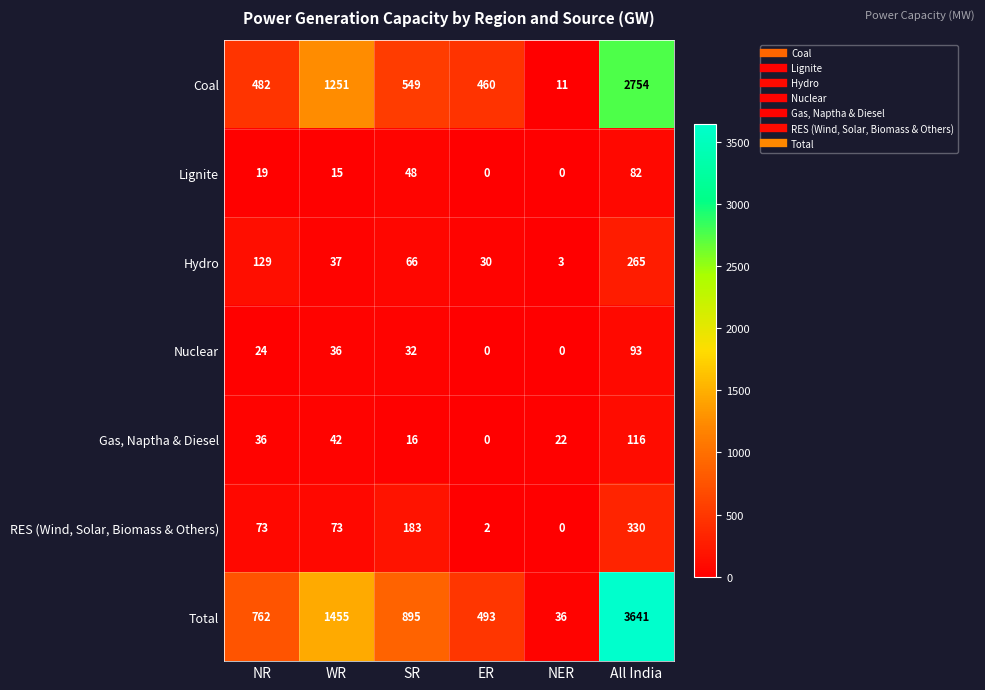

At which label does Nuclear reach its peak?

All India